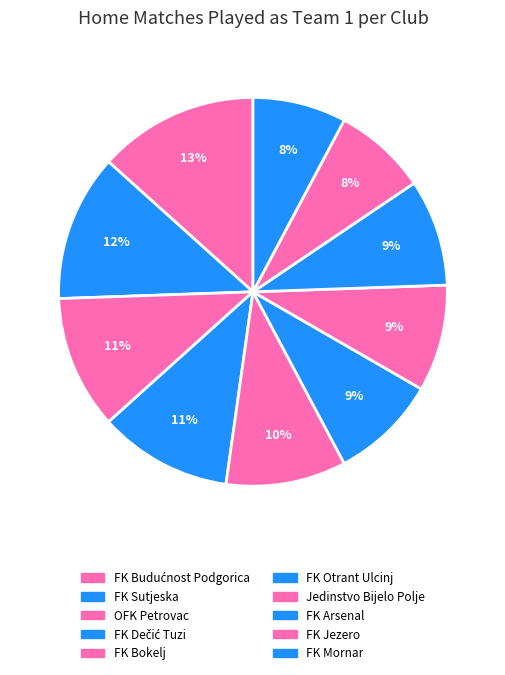

How many slices are in this pie chart?

10